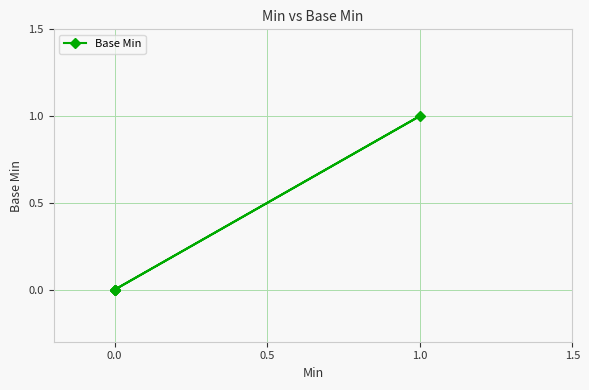

True or false: the data has more than 1 interior local peaks.

False